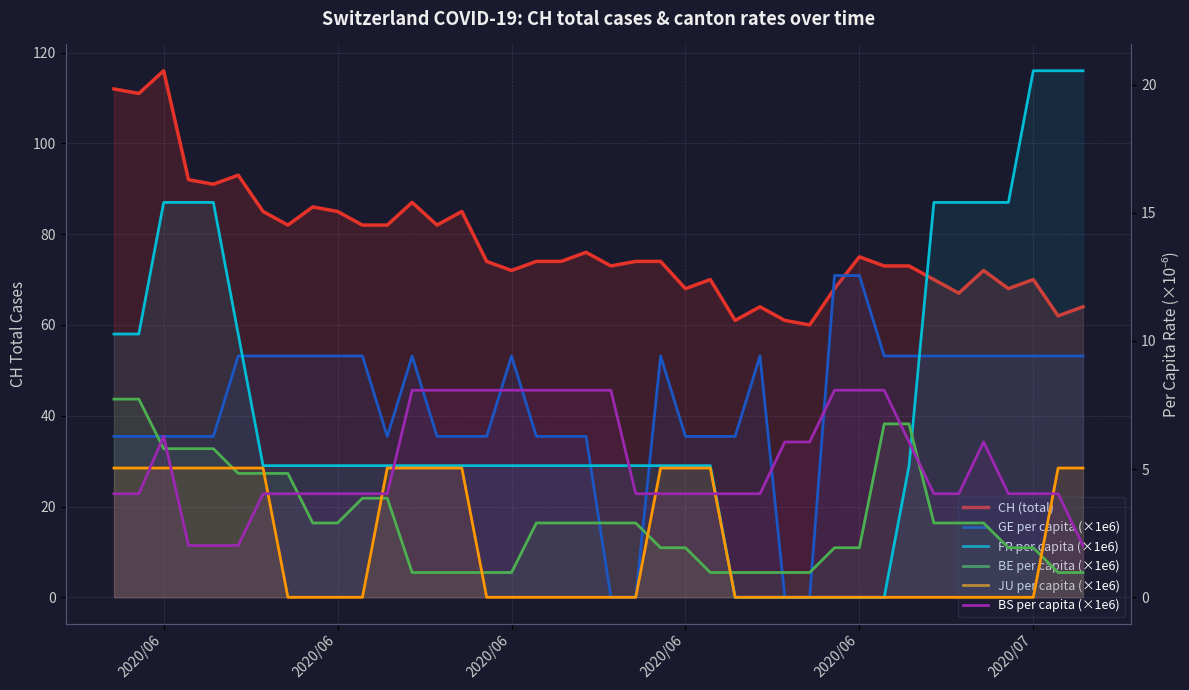

Which series changed the most between 2020/06 and 2020/07?

CH (total)